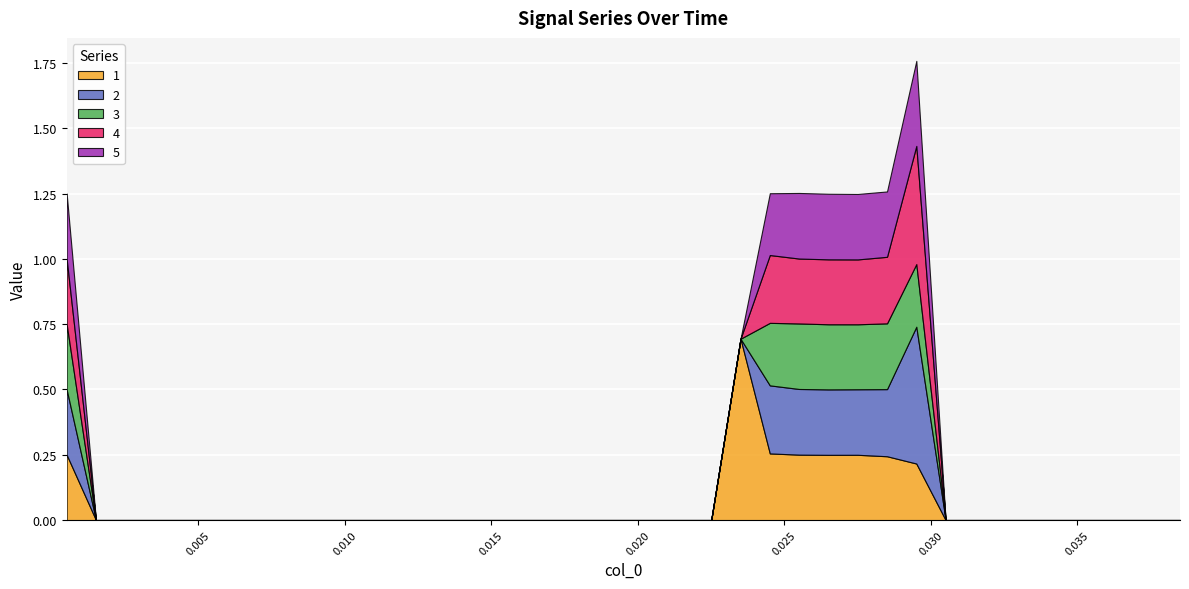

True or false: 0 and 4 intersect in this chart.

False